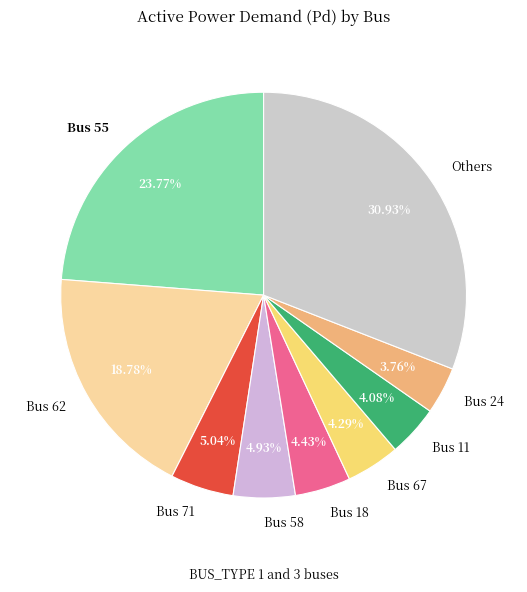

Which category has the biggest portion of the pie?

Others